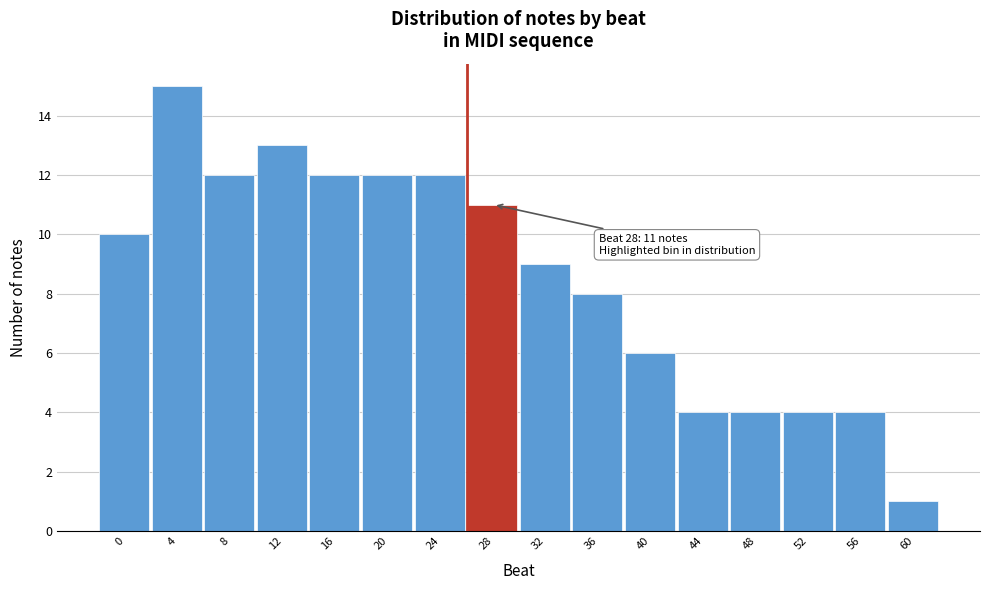

Reading left to right, transcribe all the data shown in this chart.

10	15	12	13	12	12	12	11	9	8	6	4	4	4	4	1